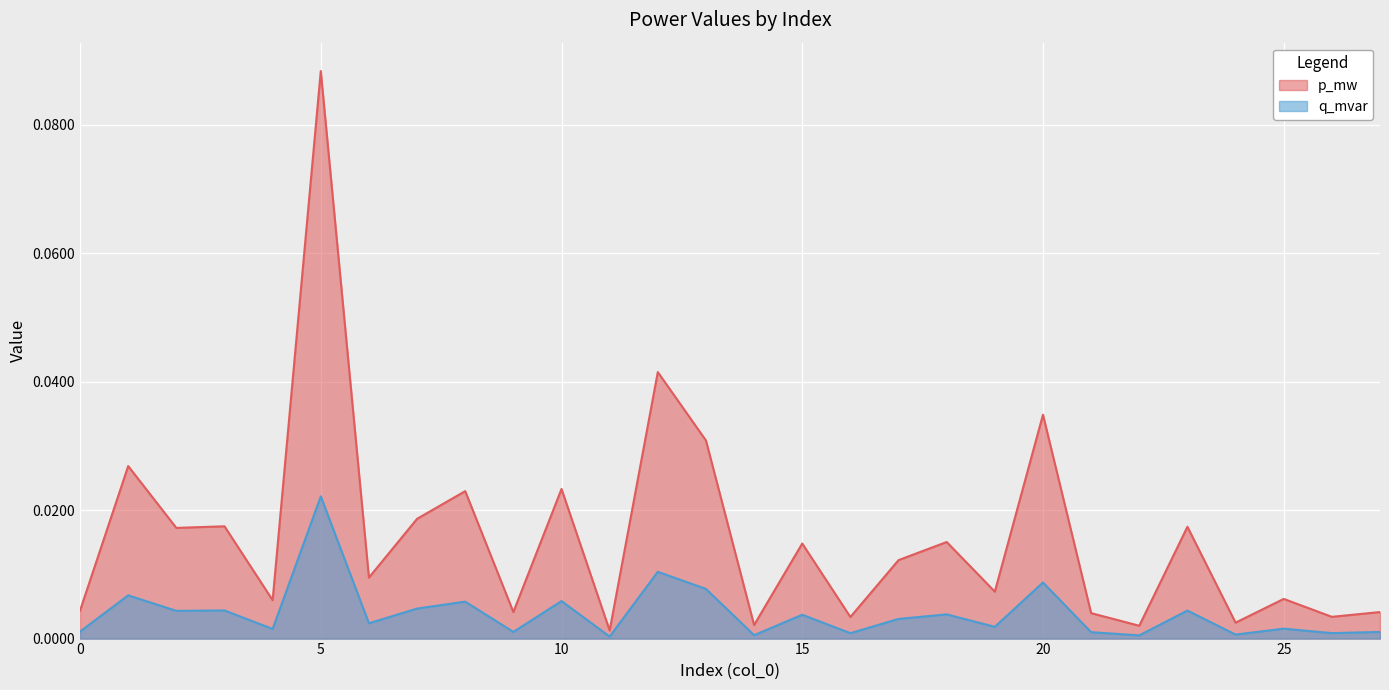

The p_mw series shows 0.0 at 8. True or false?

True